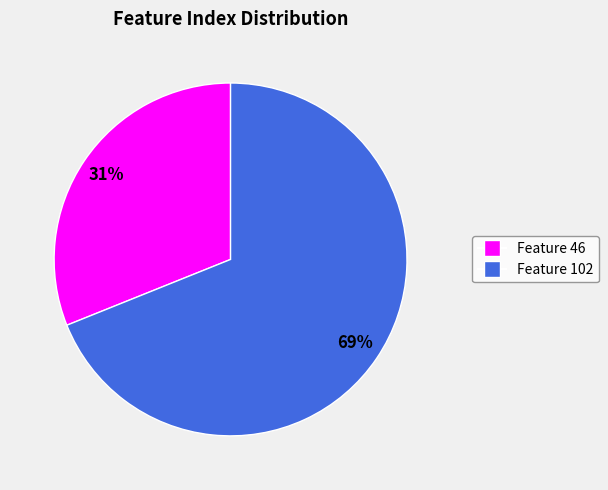

How many slices are in this pie chart?

2